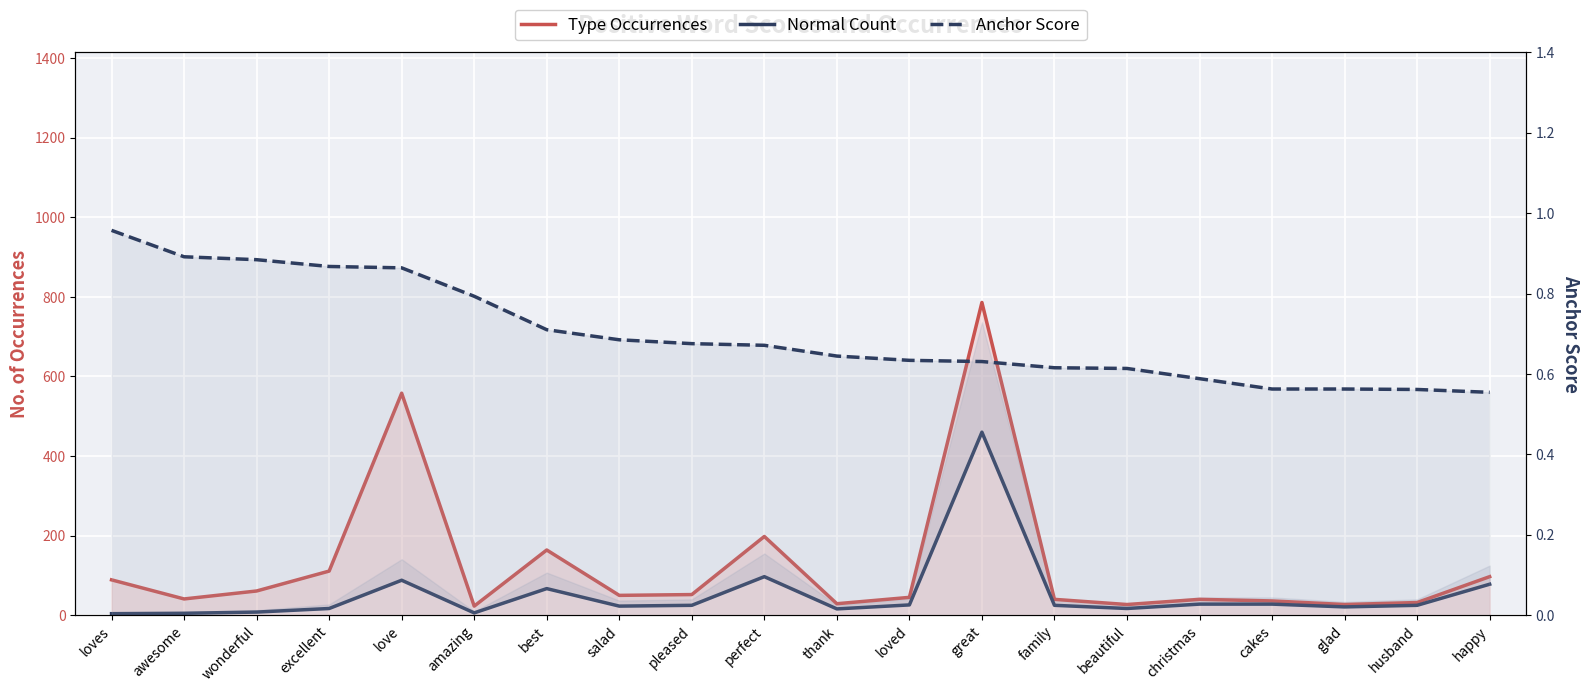

How many interior local valleys does the Normal Count series have?

5